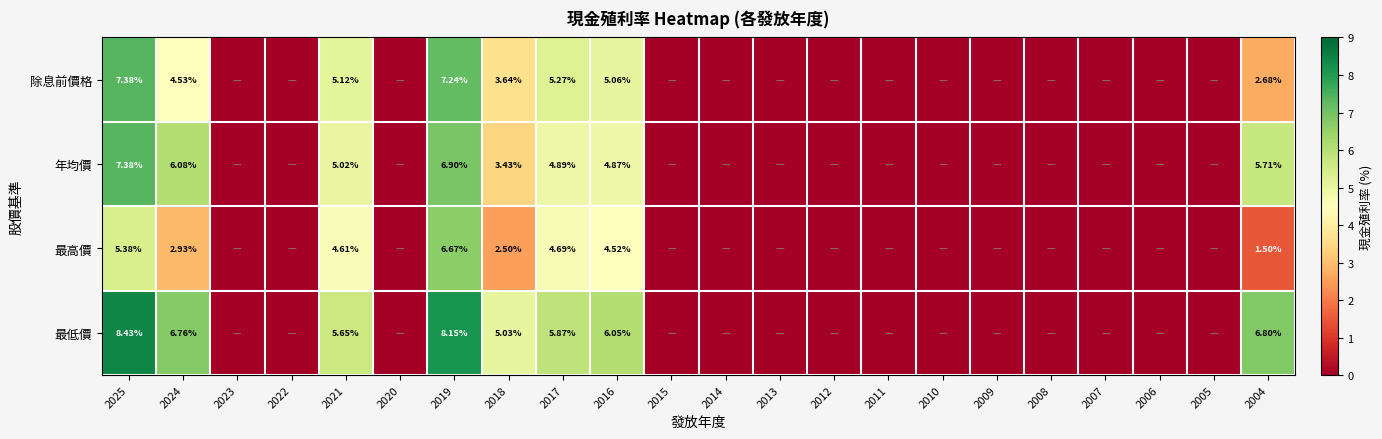

Rank the series at 2016 from highest to lowest value.

最低價, 除息前價格, 年均價, 最高價